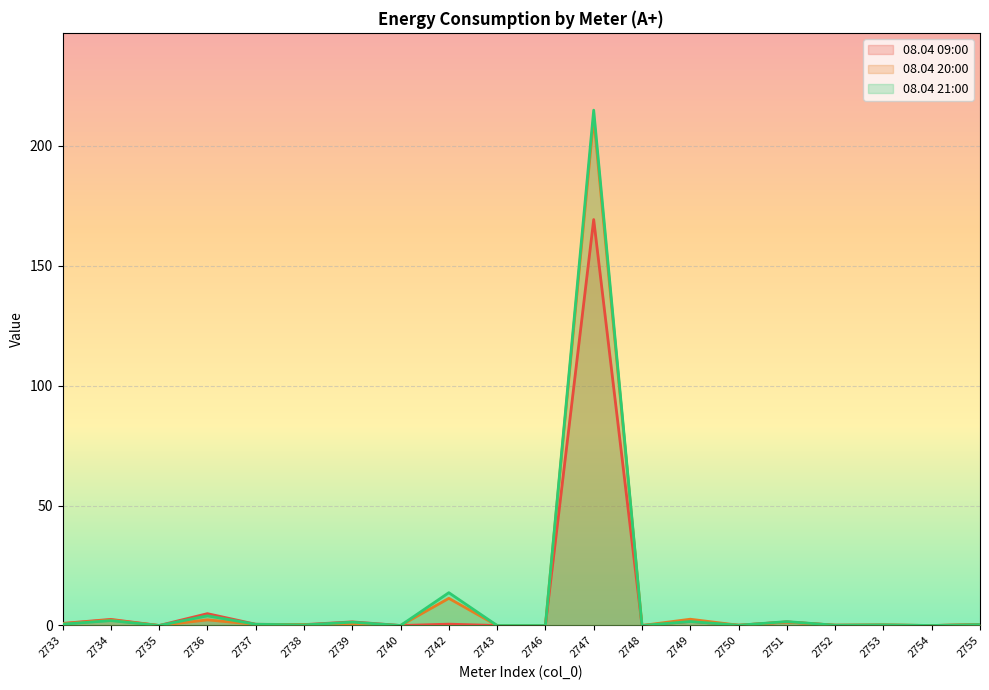

How many data points does each series have?

20